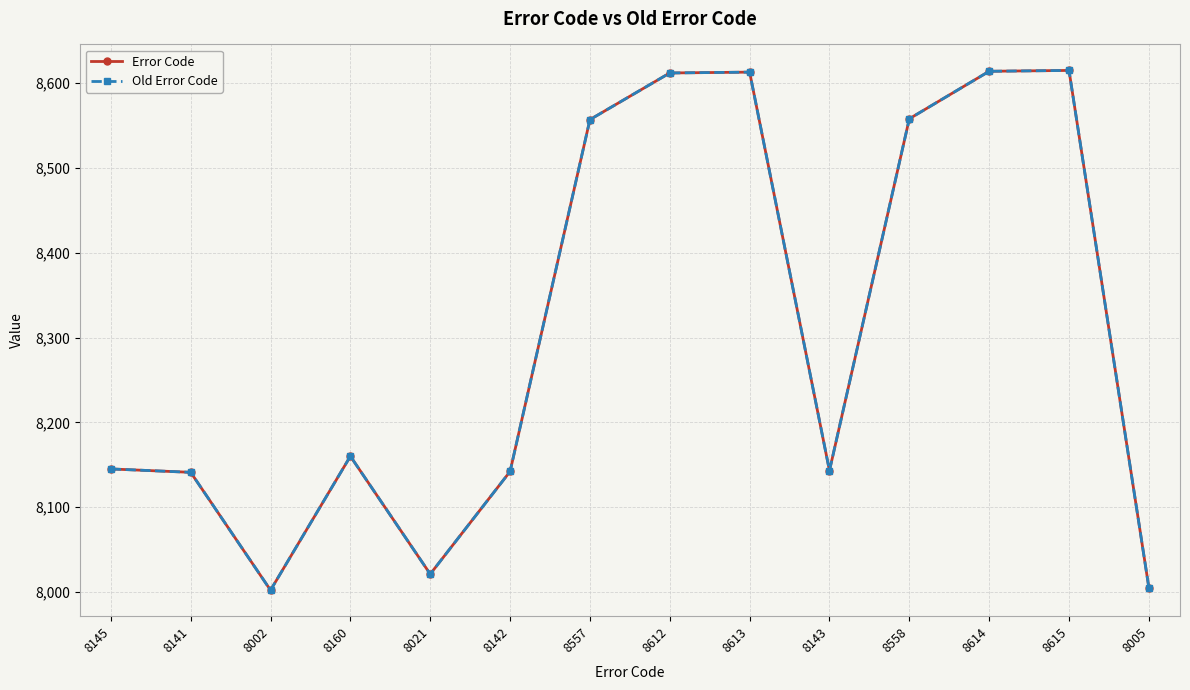

True or false: Old Error Code and Error Code cross at least once.

False